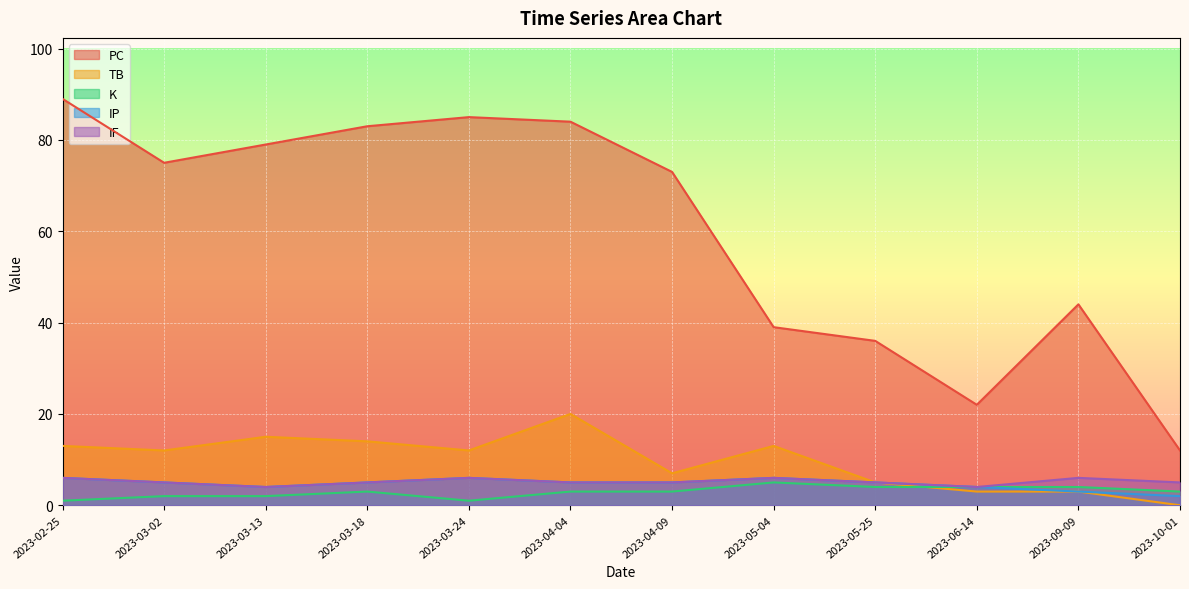

Count the number of categories in the chart.

12